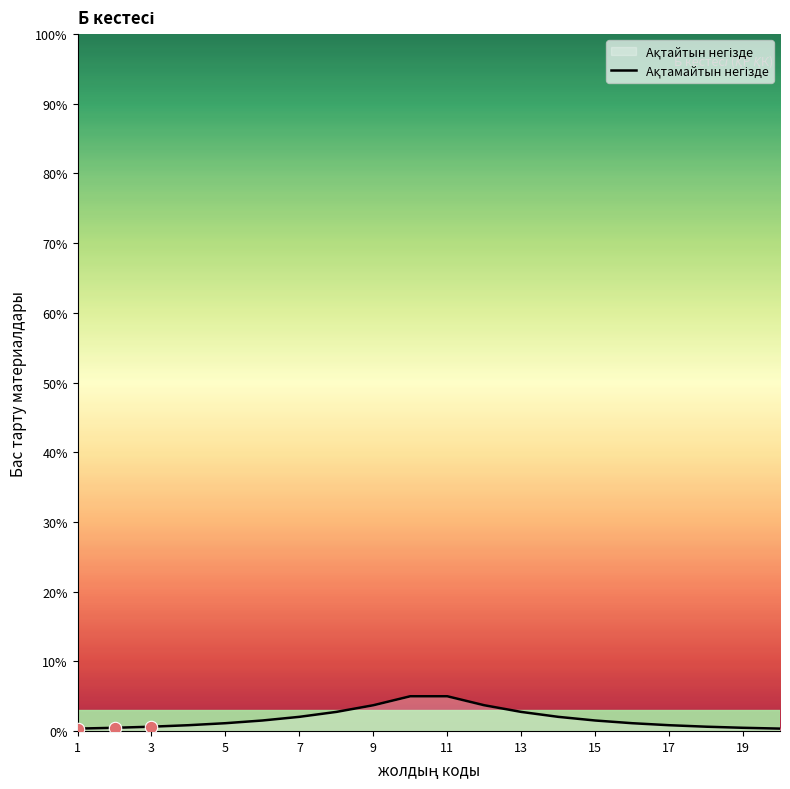

What is the change in value from 1 to 17?

+0.5